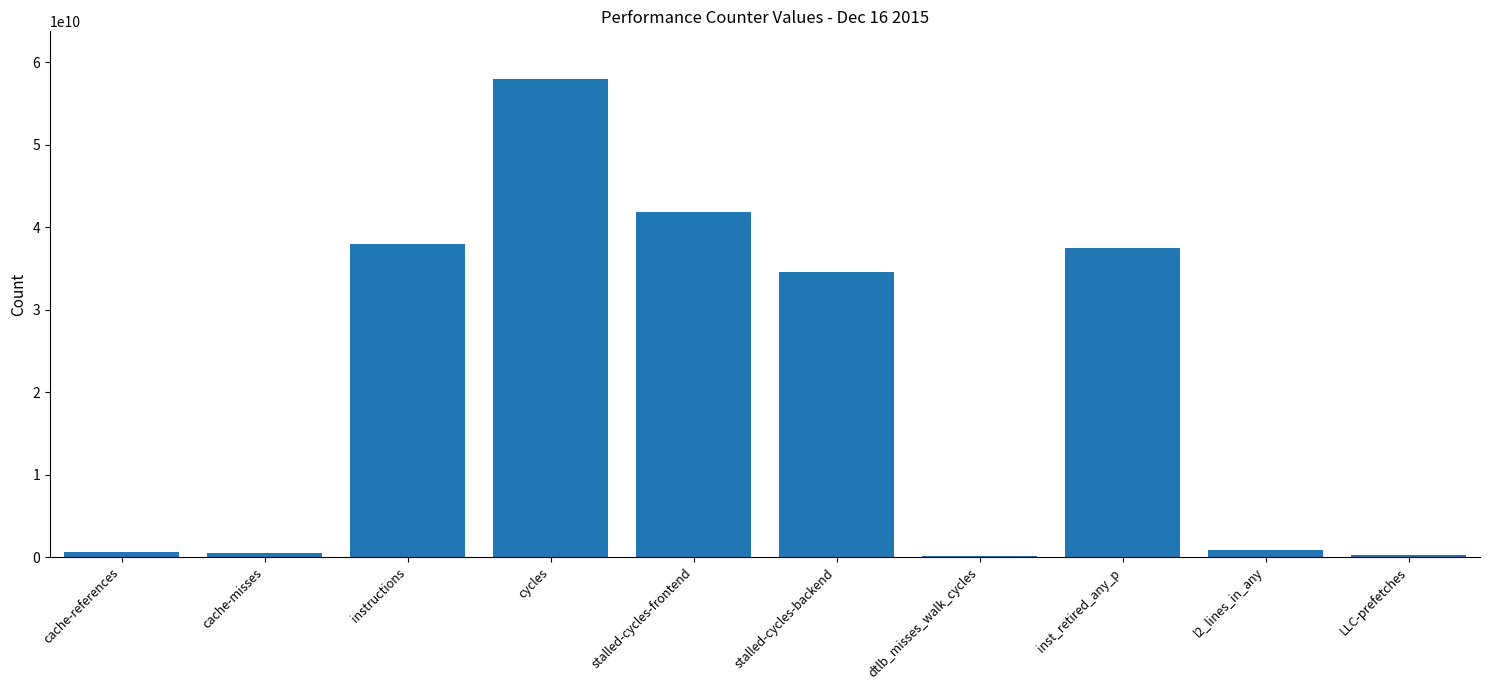

What is the approximate value at cycles?

57926440729